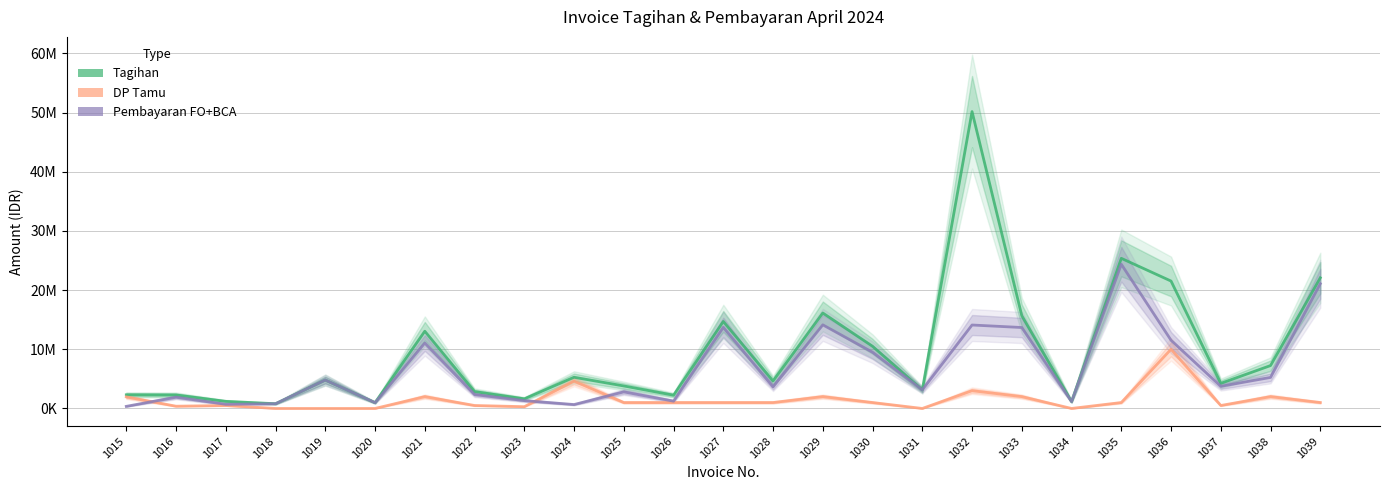

Which series has the largest range (max minus min)?

Tagihan